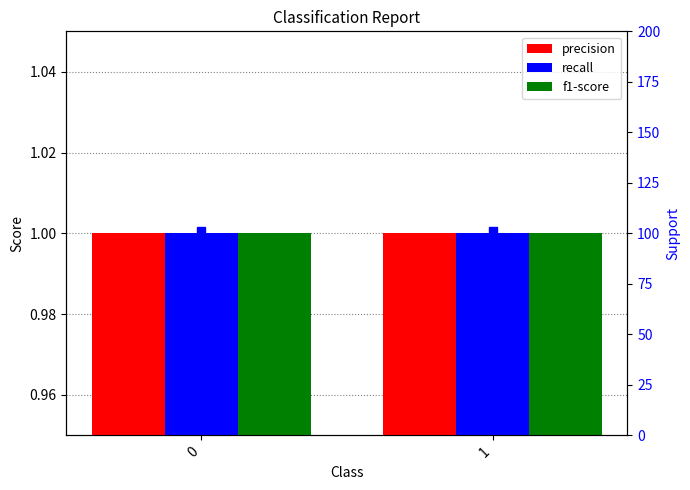

Reading left to right, transcribe all the data shown in this chart.

precision: 1	1
recall: 1	1
f1-score: 1	1
support: 101	101